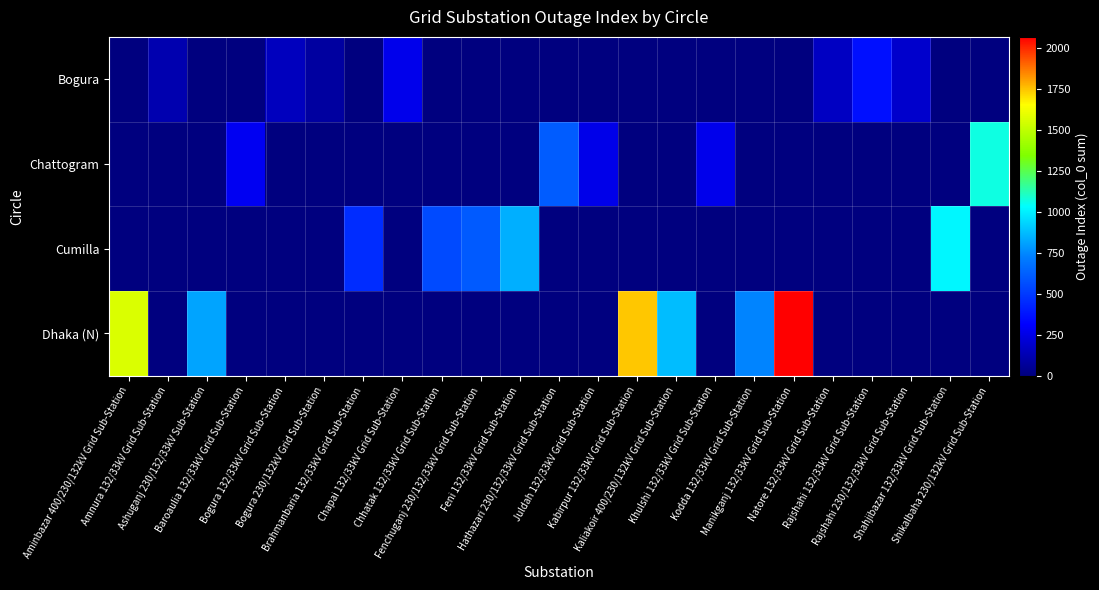

Rank the series by their average value, from highest to lowest.

Dhaka (N), Cumilla, Chattogram, Bogura